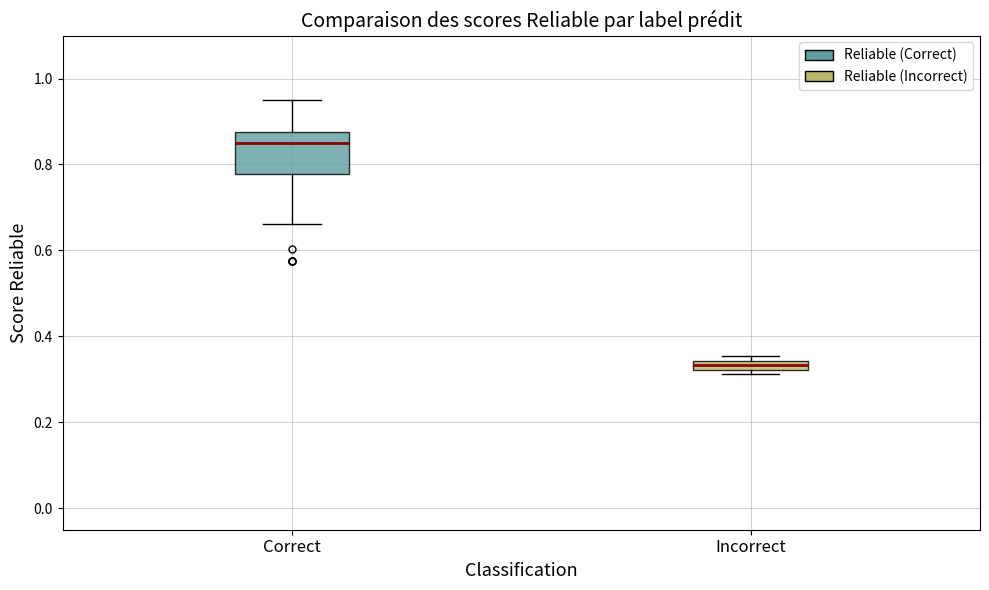

Which box is the tallest, from its lower edge to its upper edge?

Correct